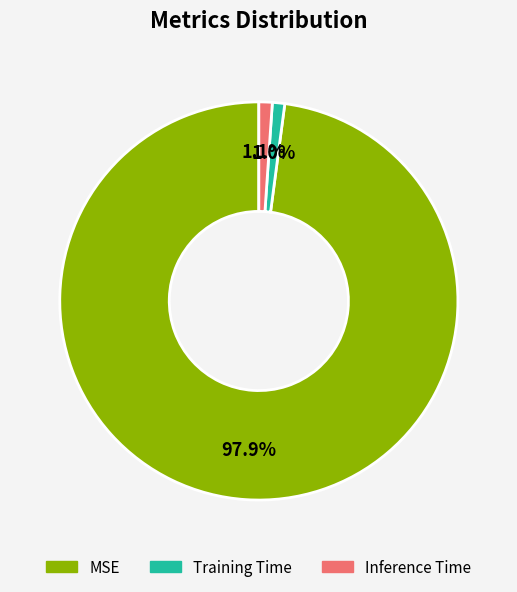

Does any single category account for the majority?

Yes